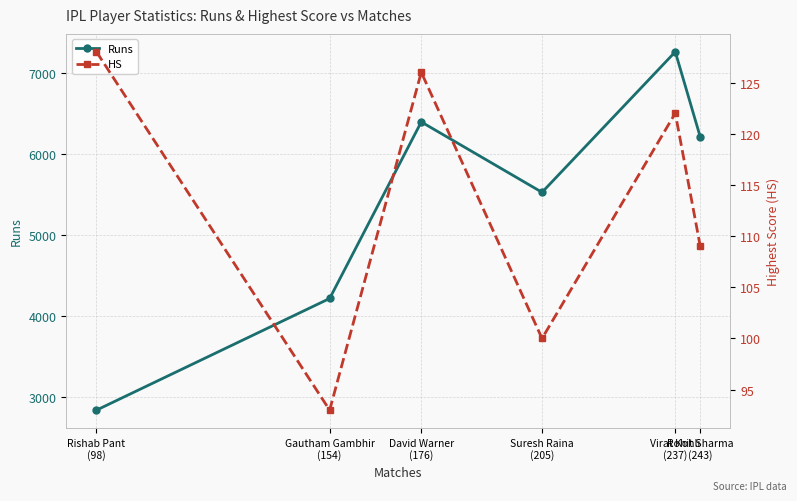

Where is the first local maximum for HS?

David Warner
(176)